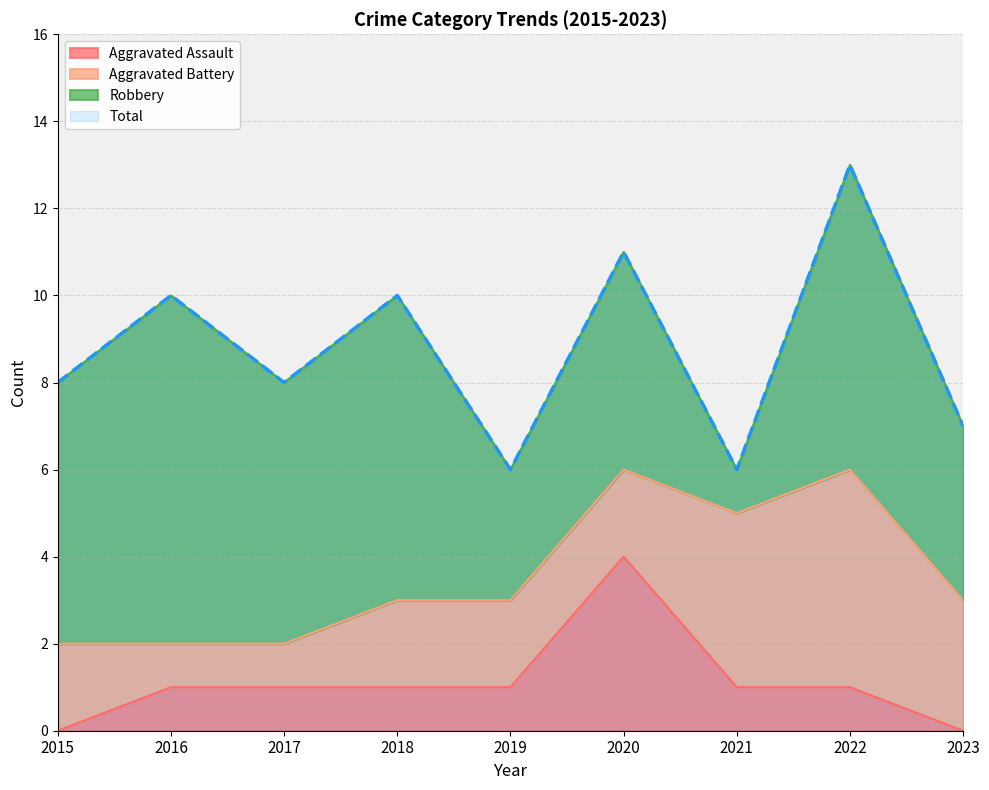

How many values in the Aggravated Assault series exceed 1?

1